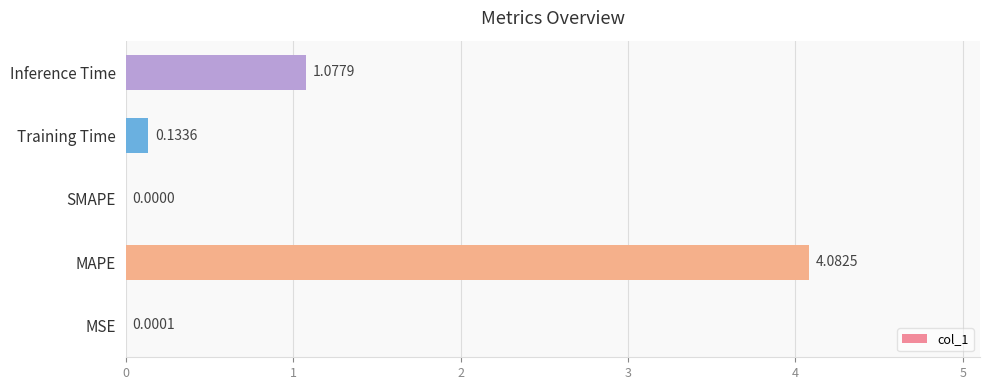

At which label is the value closest to 2?

Inference Time